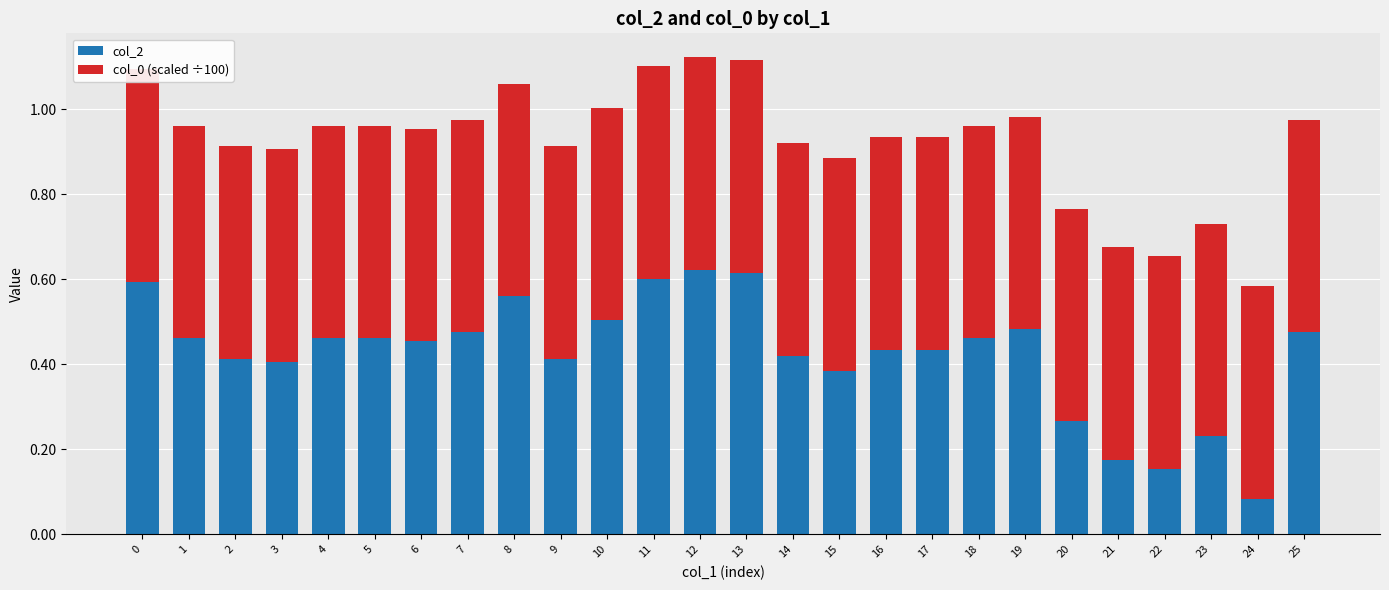

What value does the col_0 (scaled ÷100) series have at 11?

0.5